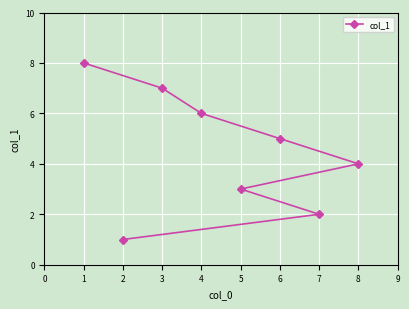

What is the difference between the second highest and minimum values?

6